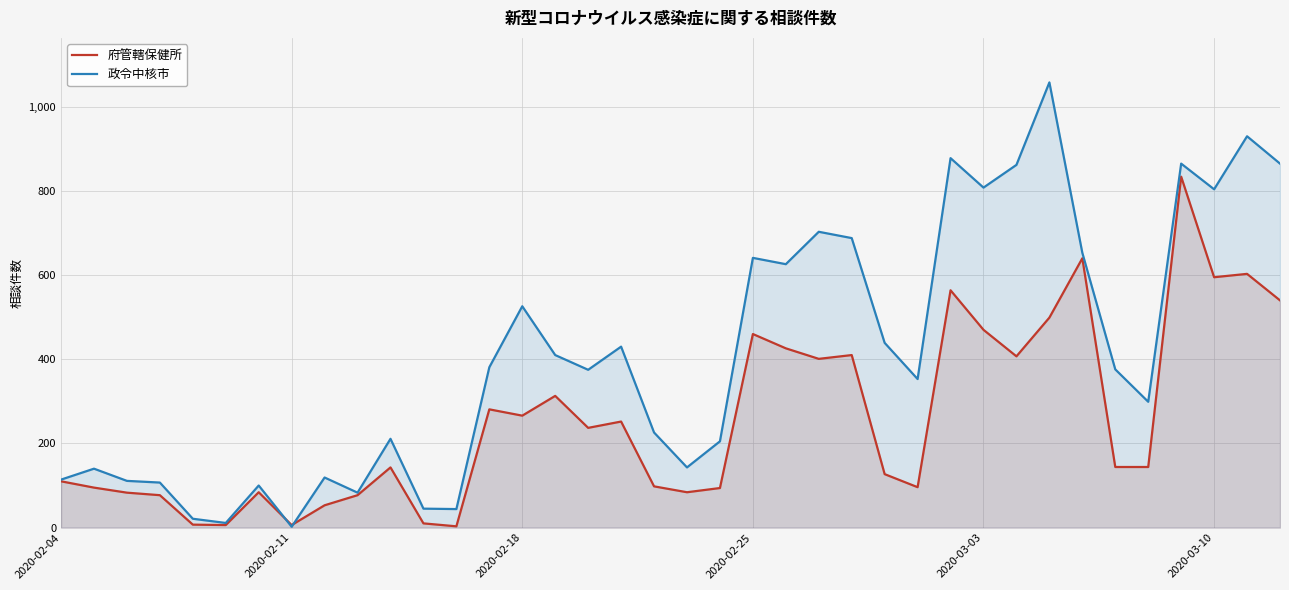

What is the value of the 府管轄保健所 point at the 15th from the left?

266